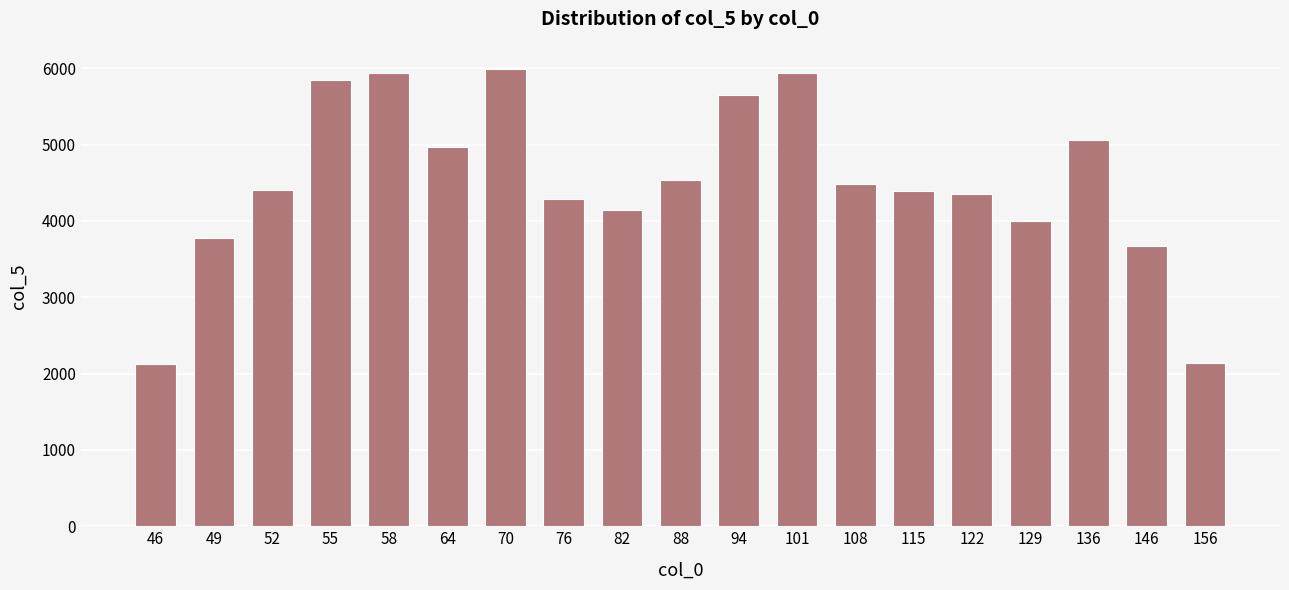

The chart shows a value of 4391.2 at 115. True or false?

True